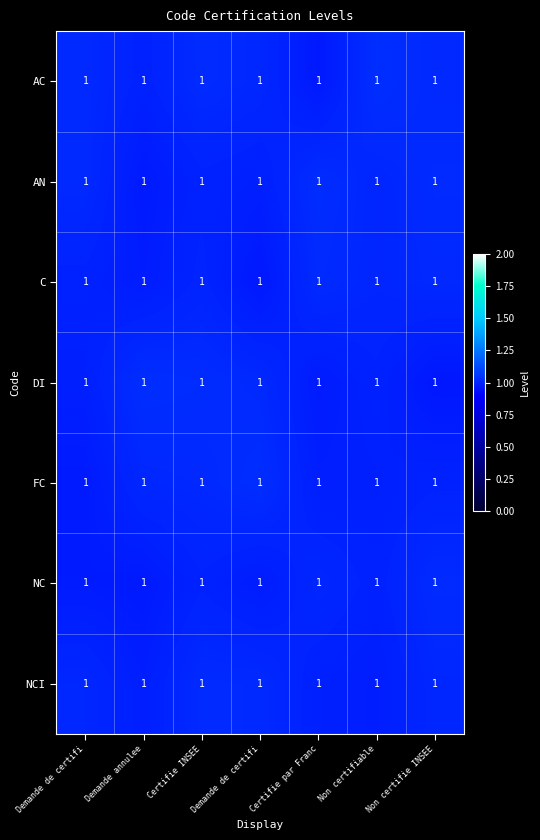

Is the value of NC at Demande de certifi greater than the value of DI at Demande annulee?

No